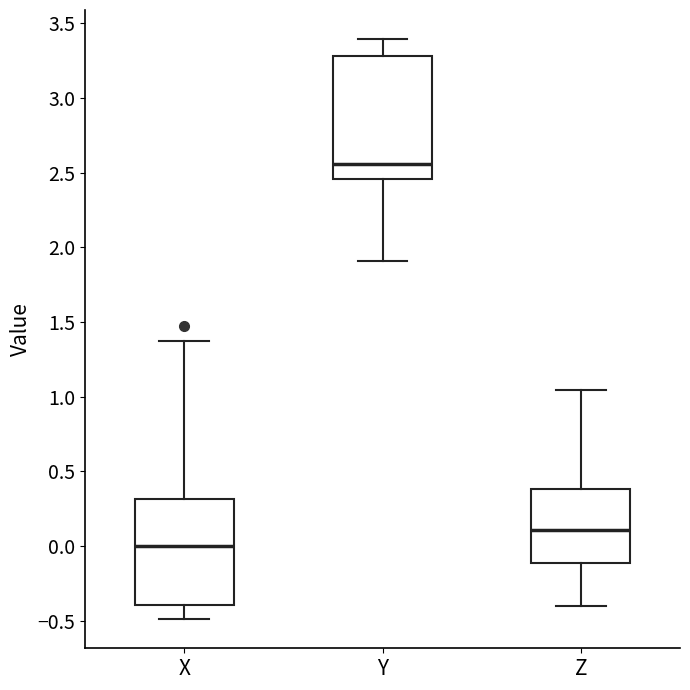

Where does the upper whisker of the box for Z end on the y-axis? The values are not printed on the chart, so give them approximately, as read against the axis.

1.05